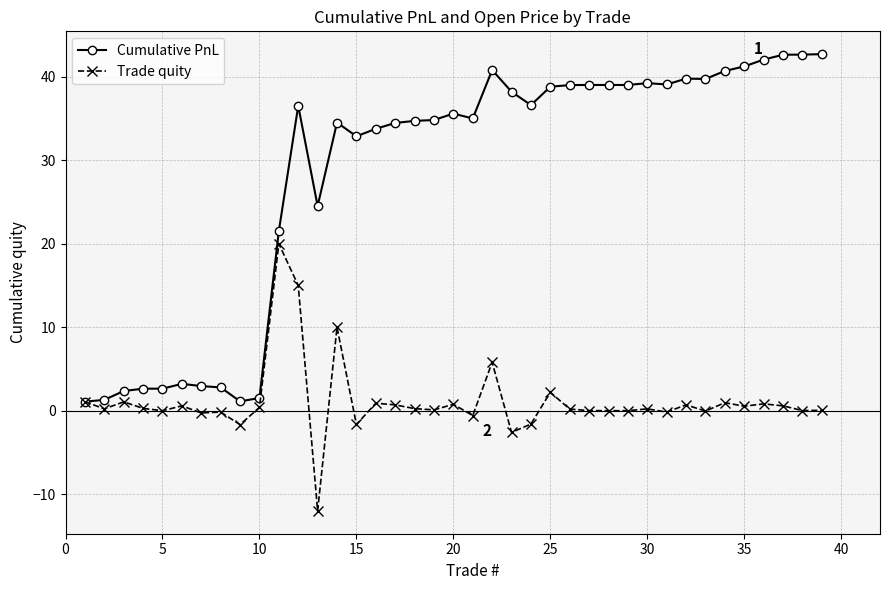

What is the value of the Trade quity point at the 9th from the left?

-1.7